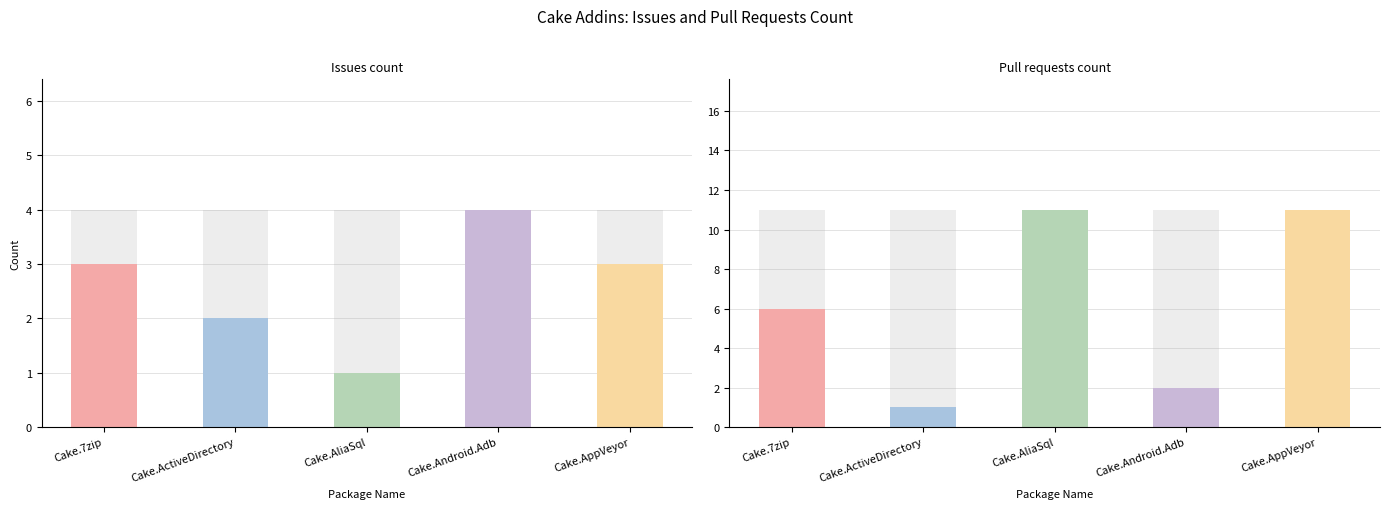

At which label is the value closest to 2?

Cake.ActiveDirectory